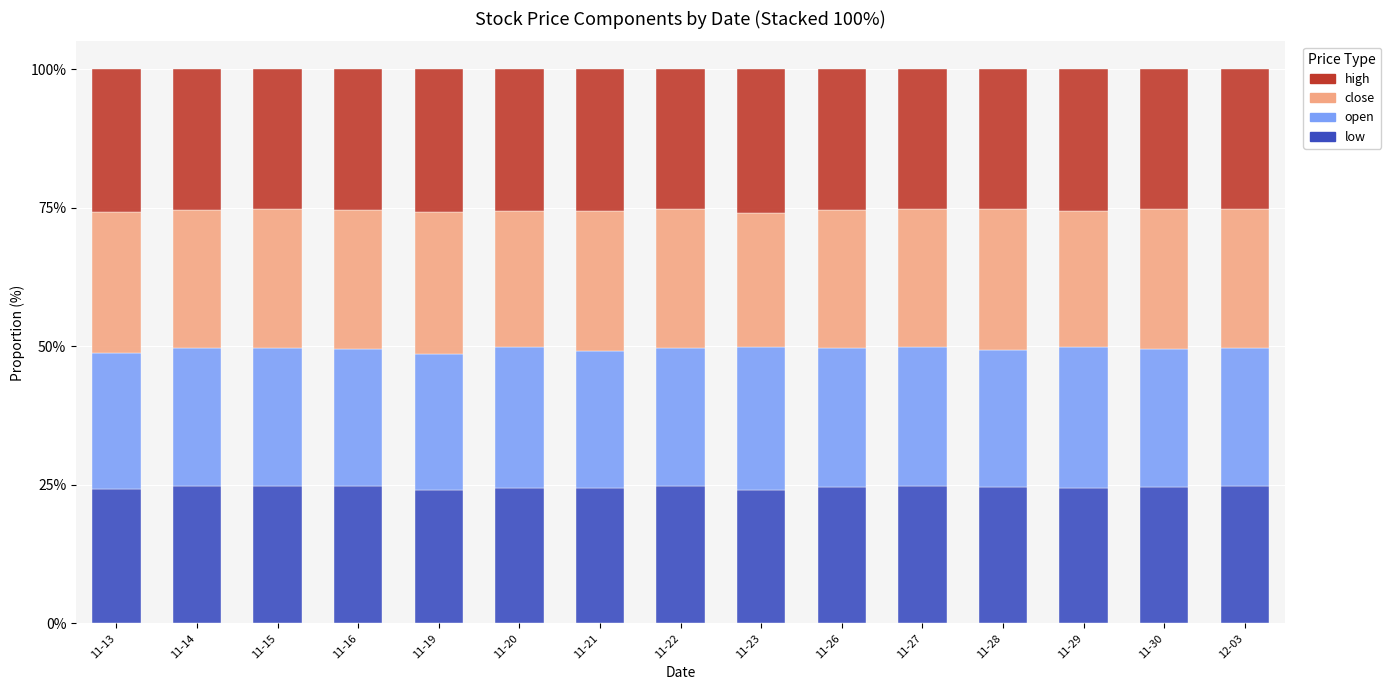

What is the minimum value for low?

24.0